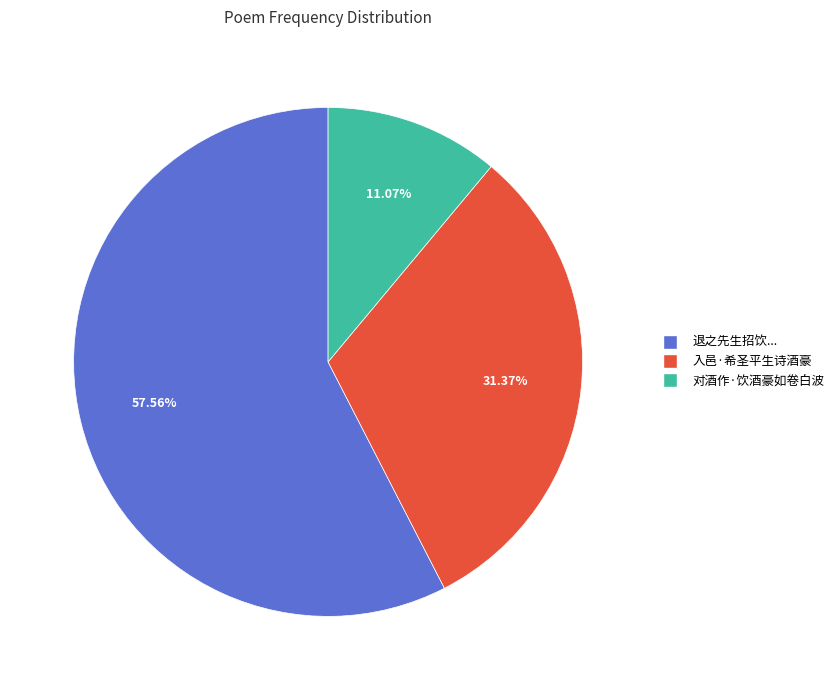

Is there any slice that represents more than half of the pie?

Yes